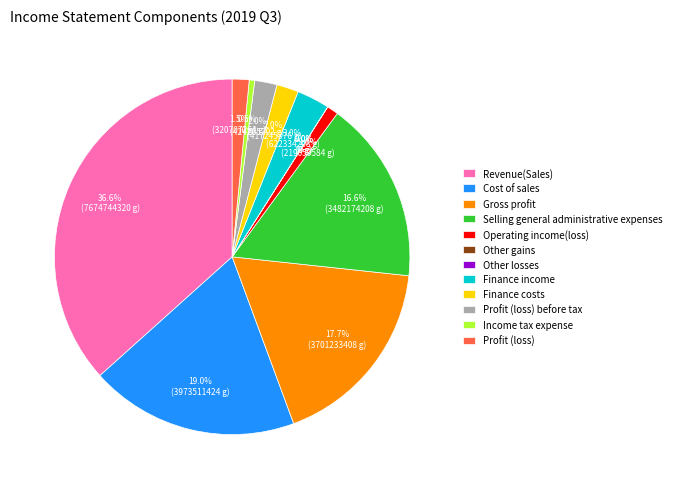

What percentage do Cost of sales and Profit (loss) together represent?

20.5%